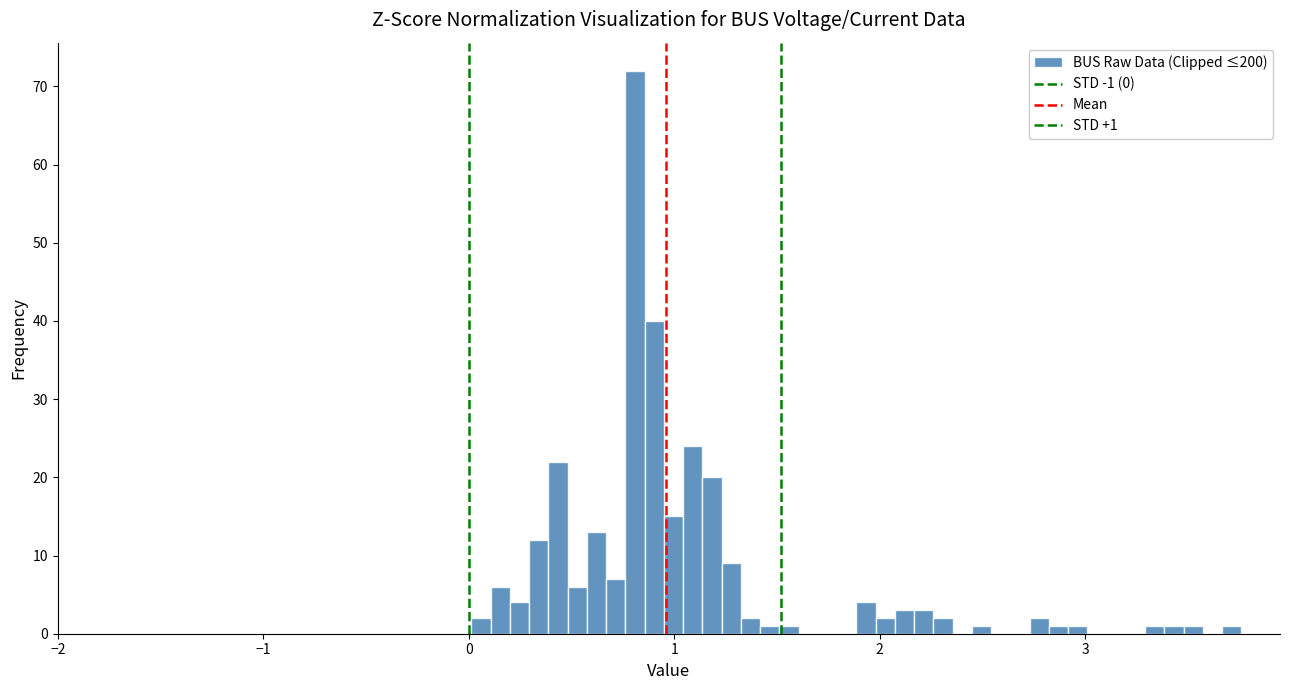

Around what value on the x-axis is the tallest bar? Give the approximate position of its centre, as read against the axis.

0.8